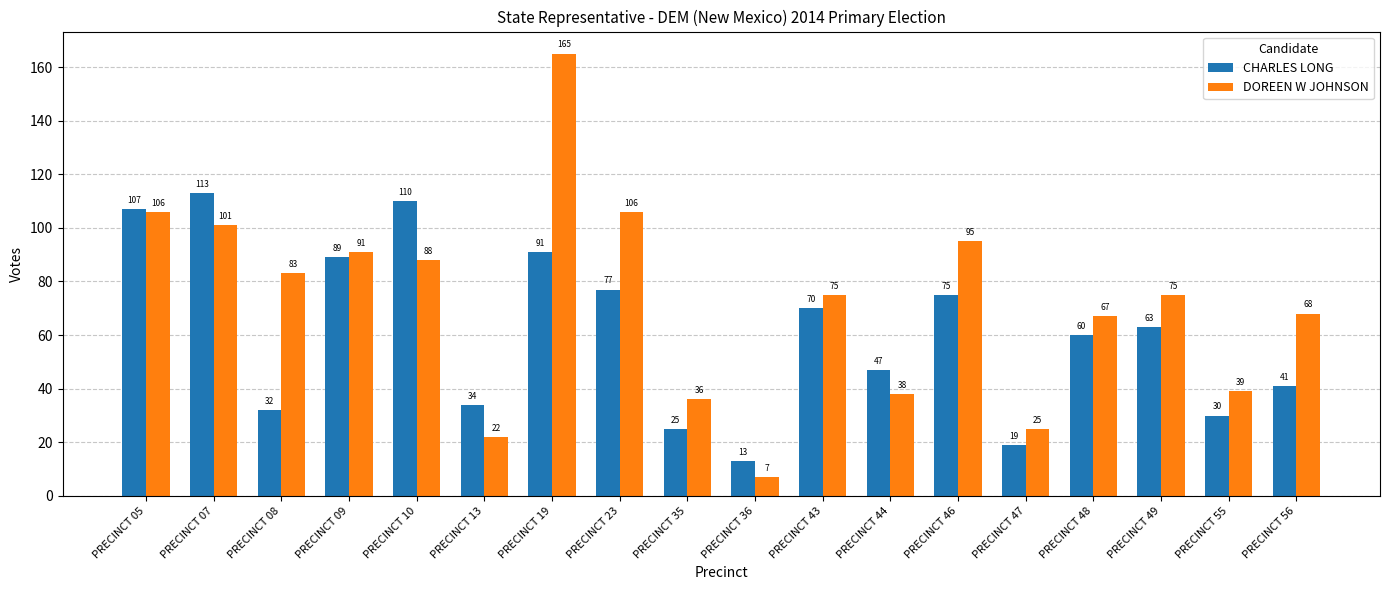

At which label is DOREEN W JOHNSON closest to 86?

PRECINCT 10